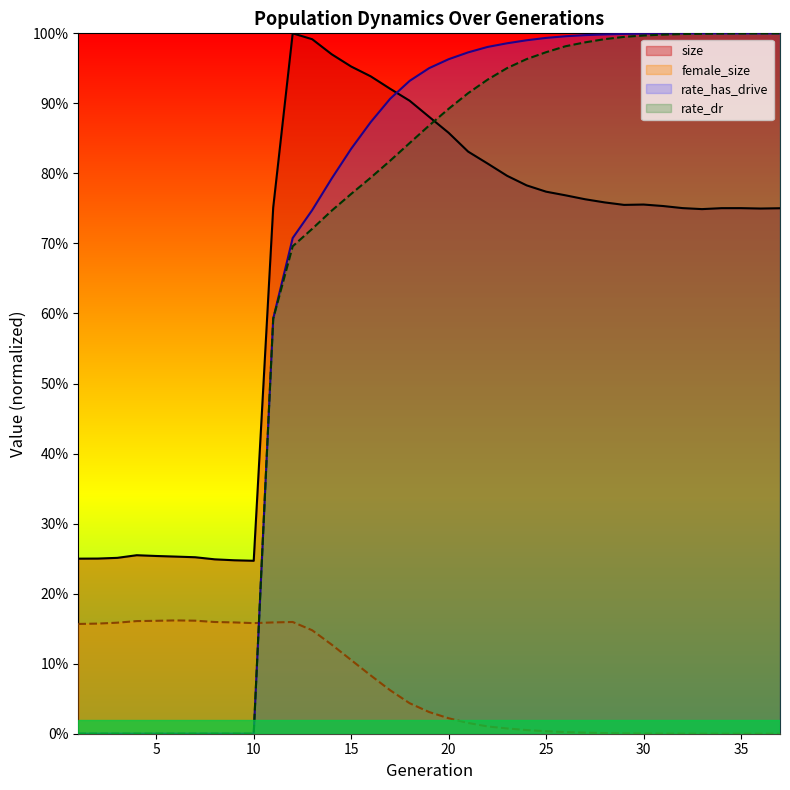

What are all the series names shown in the legend?

size, female_size, rate_has_drive, rate_dr